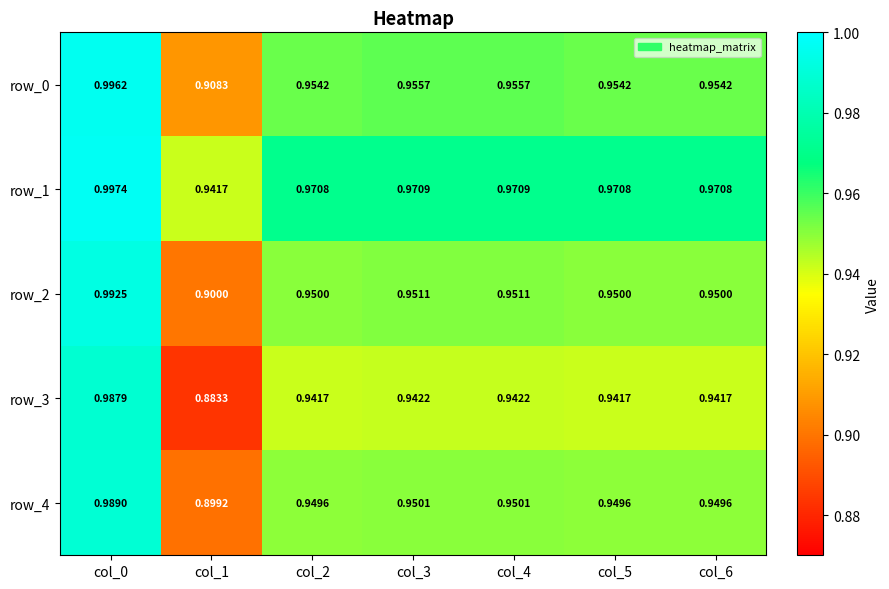

Which category has the highest value in the row_3 series?

col_0